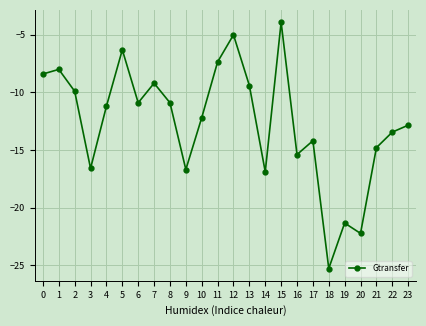

The chart shows a value of -13.4 at 22. True or false?

True